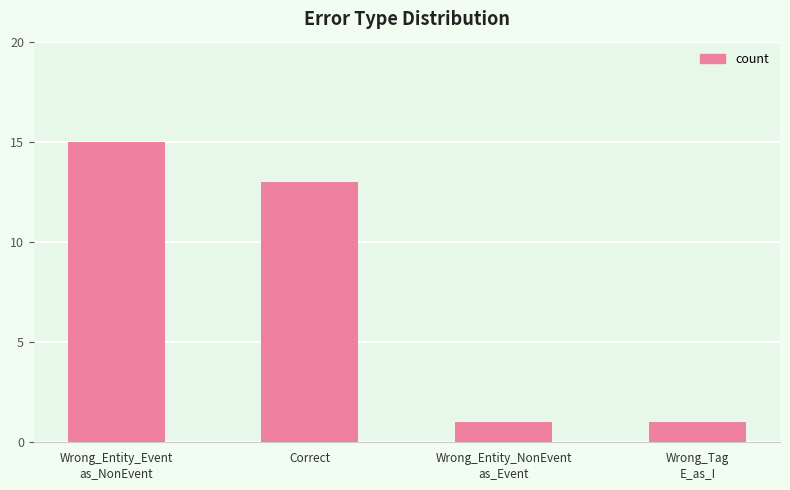

What position from the left is Wrong_Entity_NonEvent
as_Event?

3